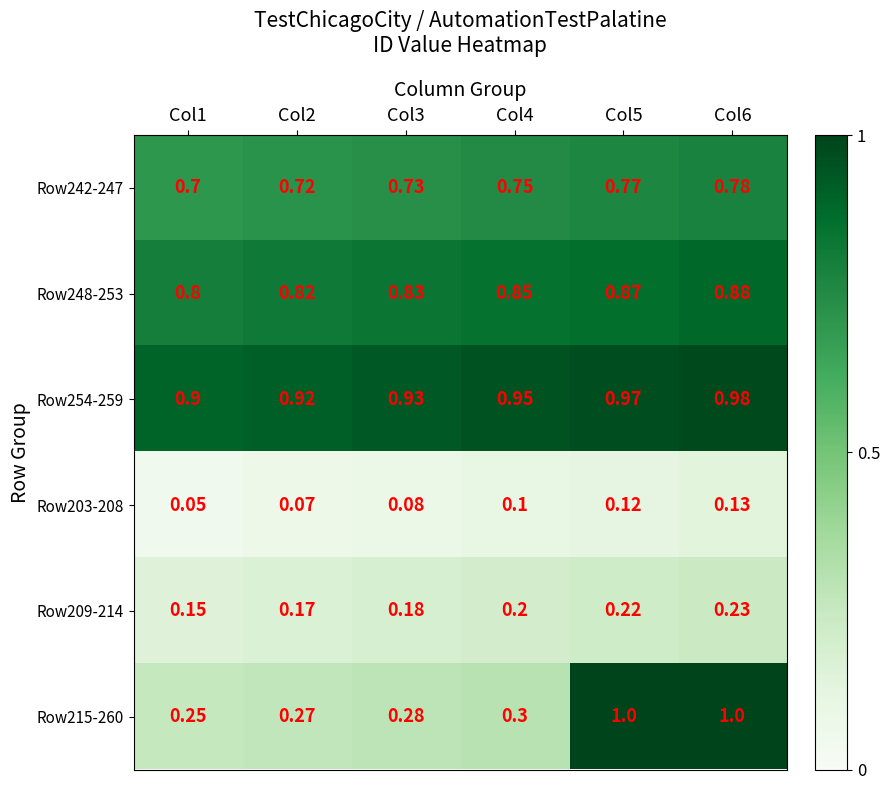

List the series in order of their peak value, lowest first.

Row203-208, Row209-214, Row242-247, Row248-253, Row254-259, Row215-260